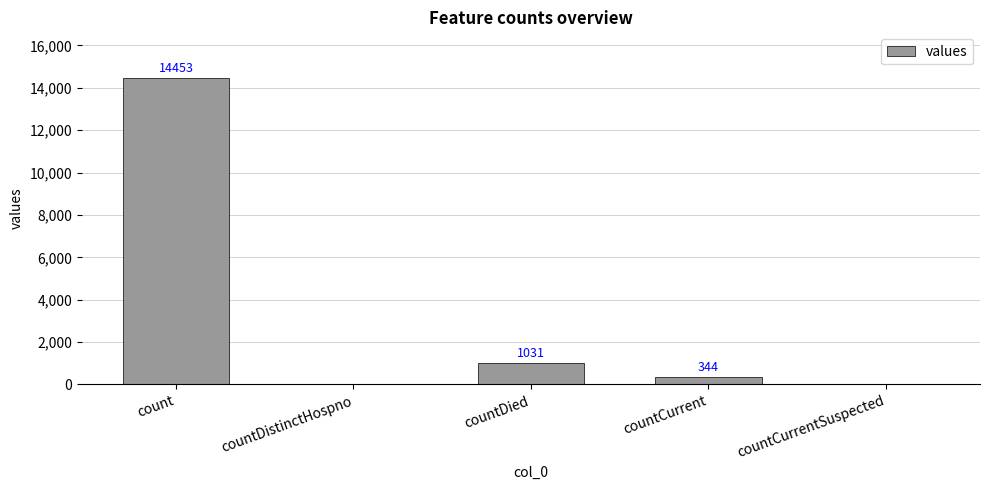

How many distinct data groups are displayed?

1